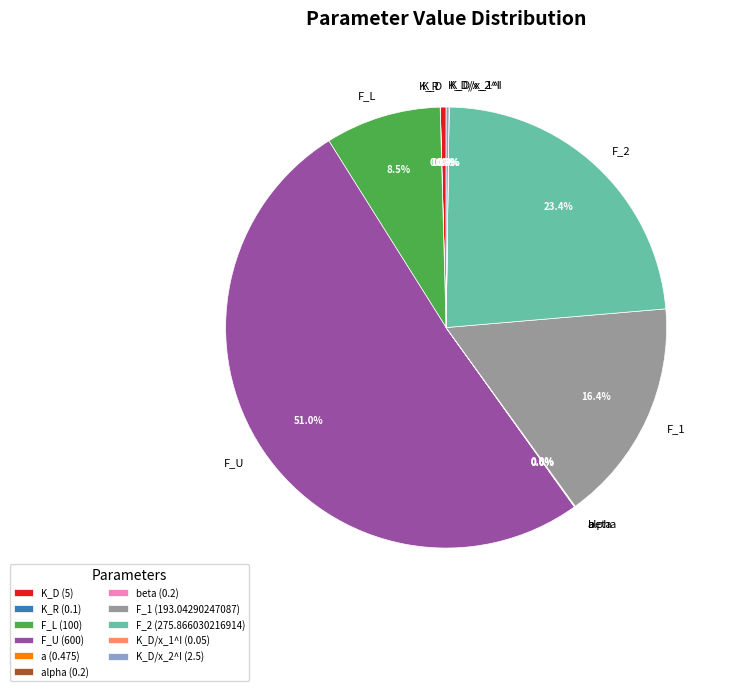

To the nearest percent, what is the average slice percentage?

9%